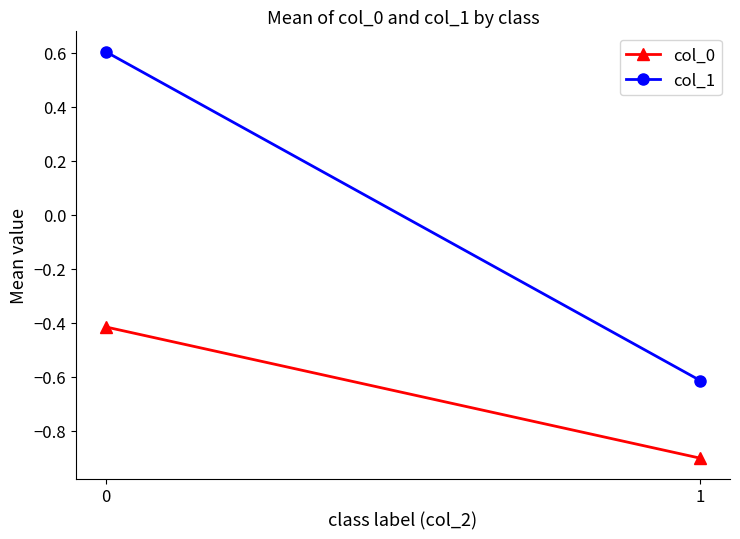

List the labels in order of col_0 value, smallest first.

1, 0